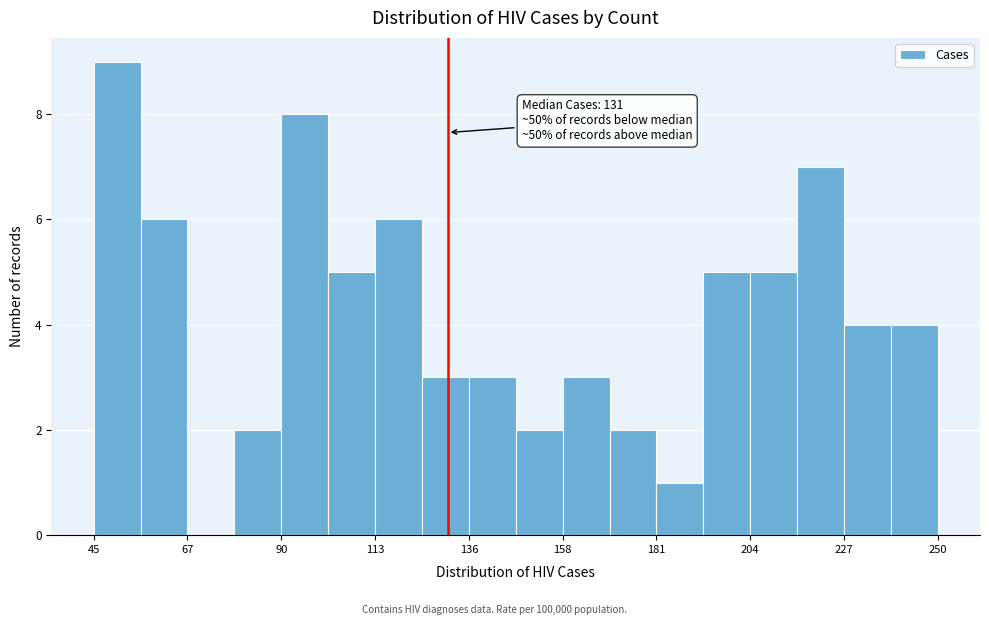

Around what value on the x-axis is the tallest bar? Give the approximate position of its centre, as read against the axis.

50